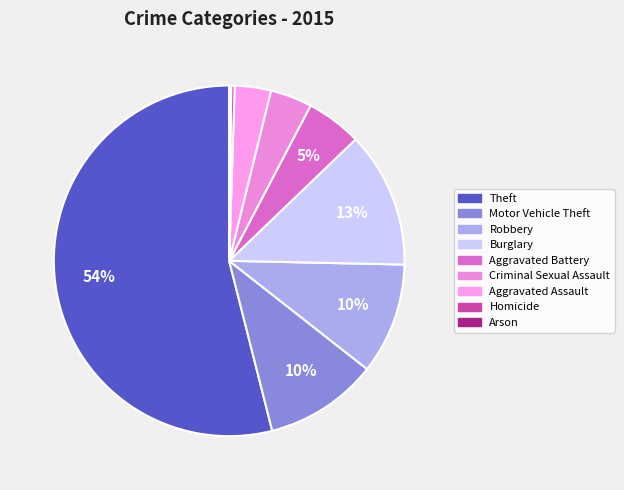

The Homicide slice represents 9% of the pie. True or false?

False